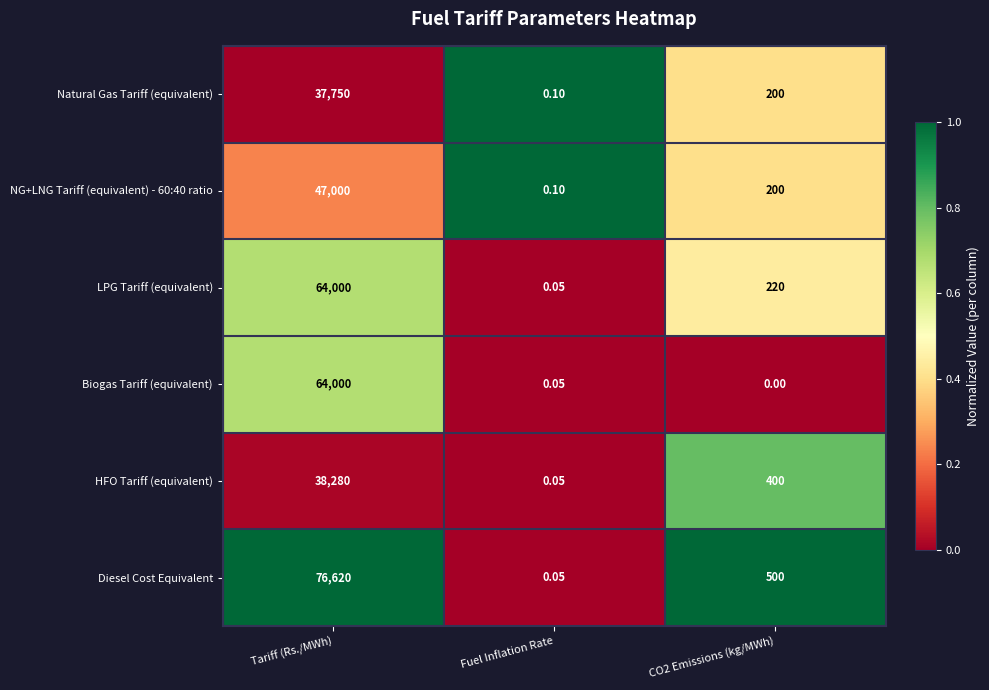

Between Tariff (Rs./MWh) and CO2 Emissions (kg/MWh), which series saw the biggest shift?

Diesel Cost Equivalent